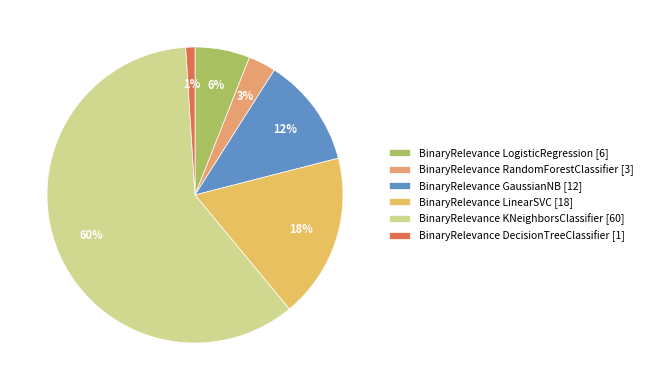

Does BinaryRelevance KNeighborsClassifier account for over 50% of the chart?

Yes